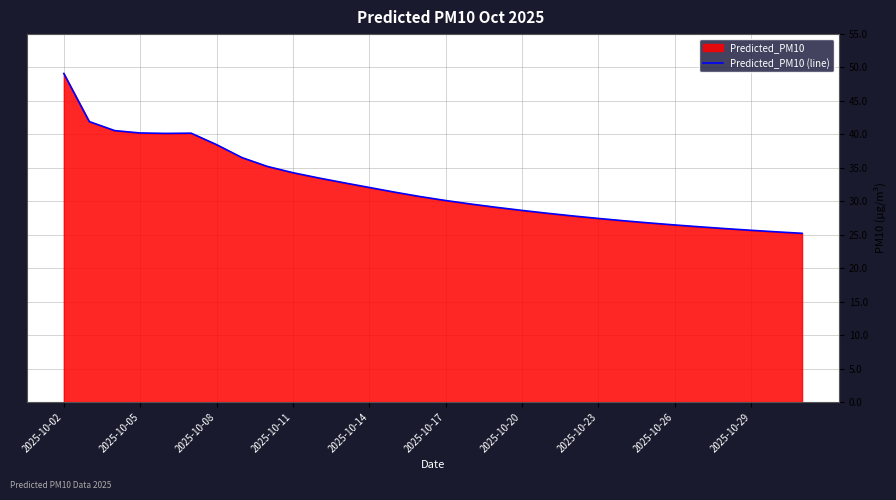

At which category does the chart reach its peak across all series?

2025-10-02